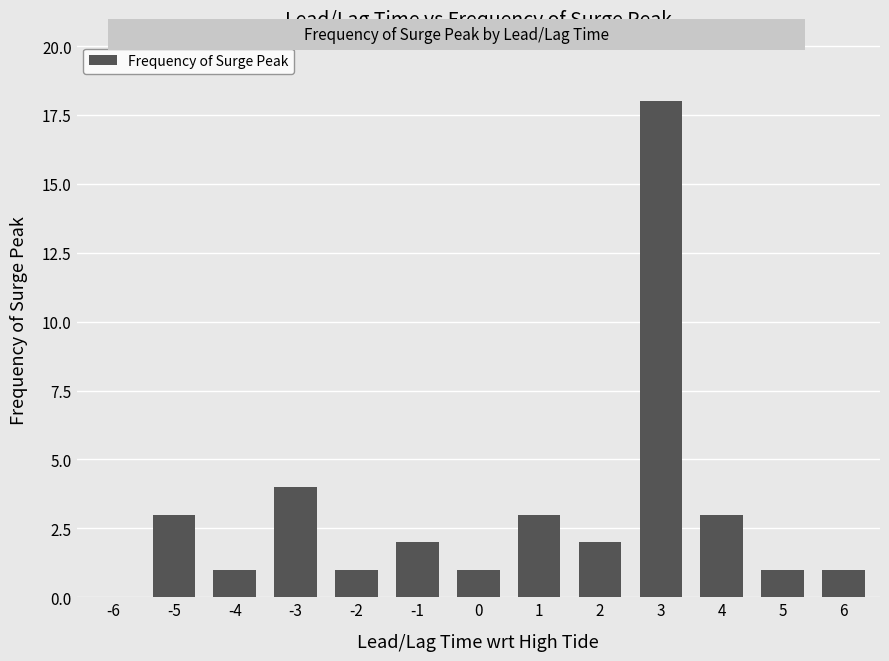

Approximately how many times larger is the value at 1 compared to 5?

3.0